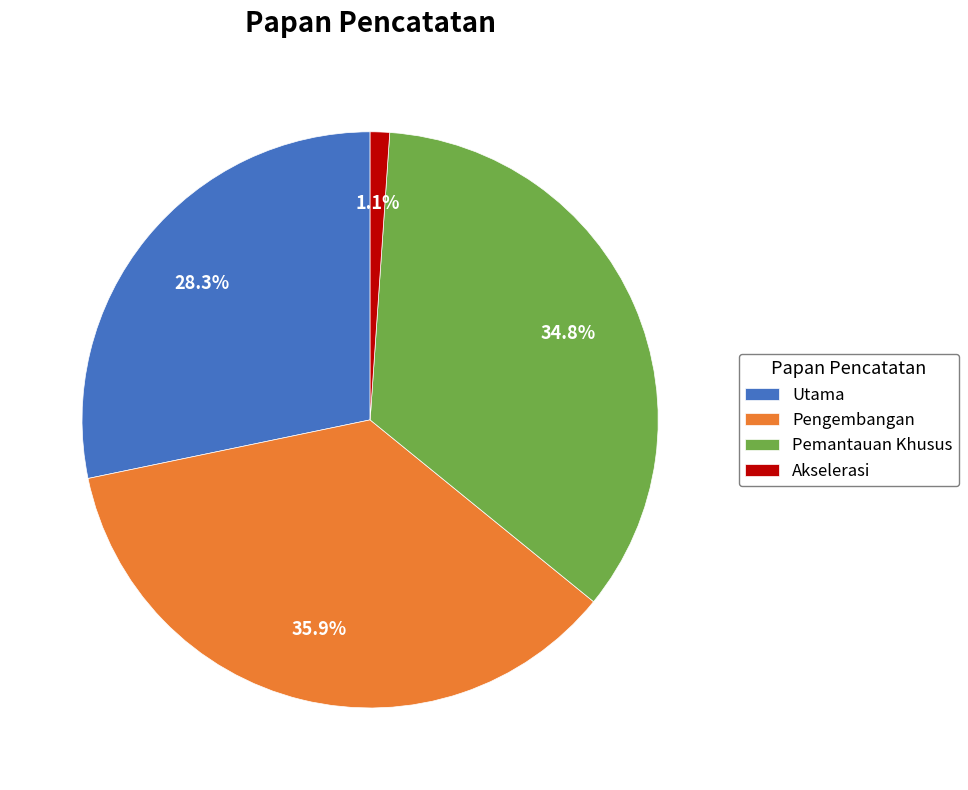

Which slice is the smallest?

Akselerasi